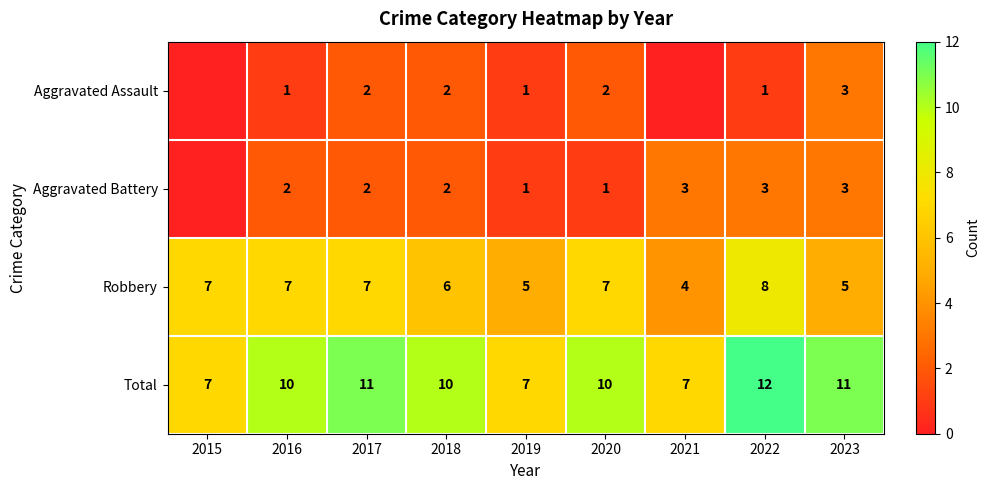

What is the total value across all series at 2019?

14